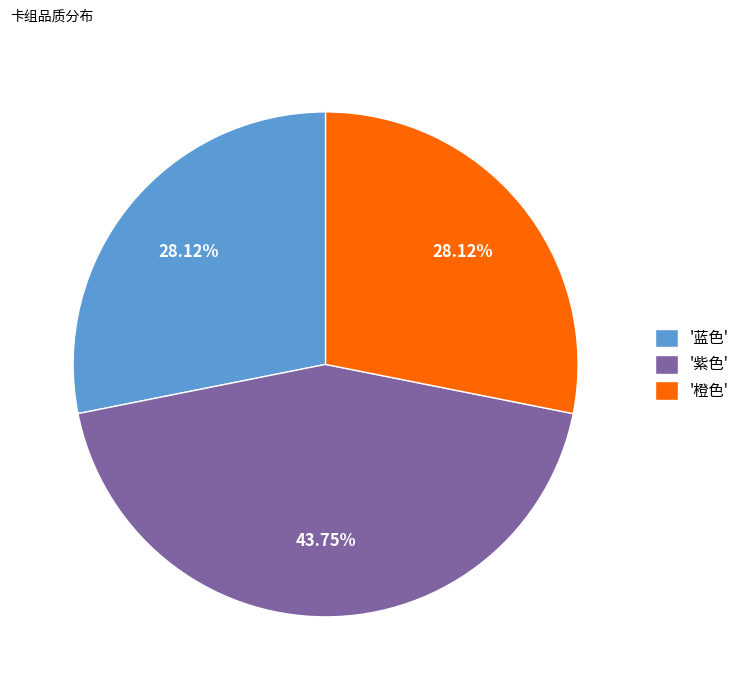

Combined, do '橙色' and '紫色' account for over 50%?

Yes